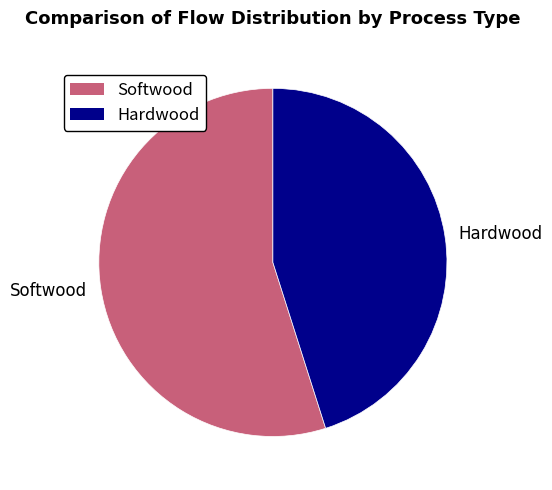

The Hardwood slice represents 45% of the pie. True or false?

True